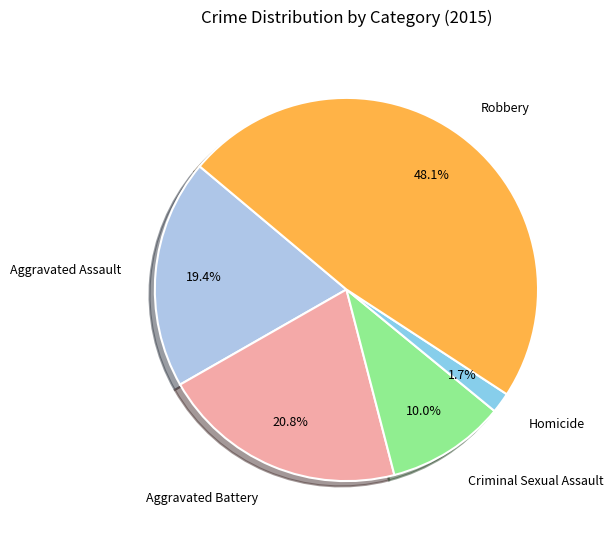

The Robbery slice represents 48% of the pie. True or false?

True